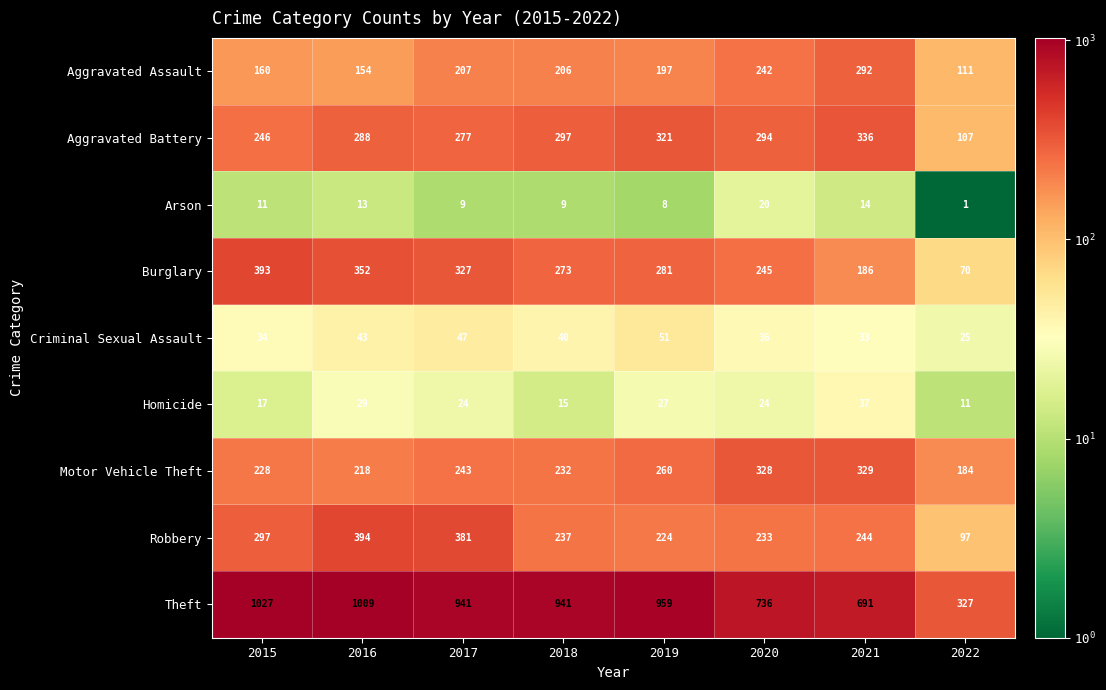

What is the total value across all series at 2020?

2158